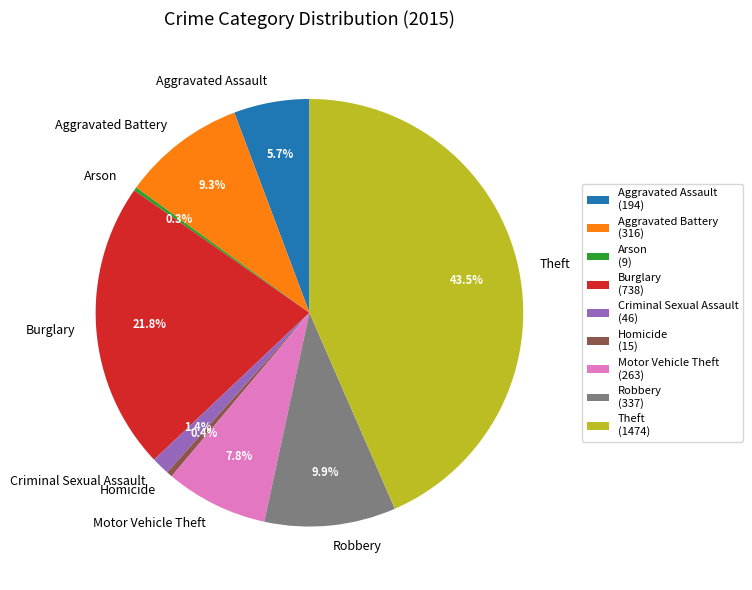

Between Criminal Sexual Assault and Theft, which is larger?

Theft